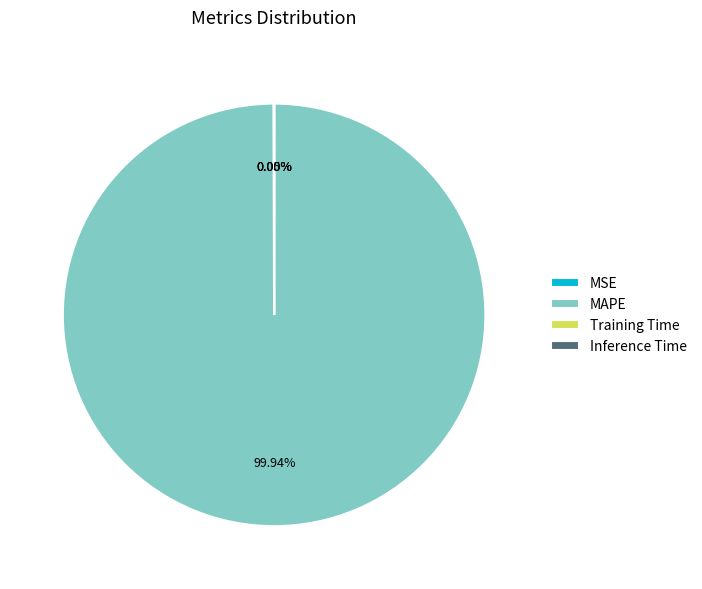

What portion of the pie excludes MAPE?

0.1%